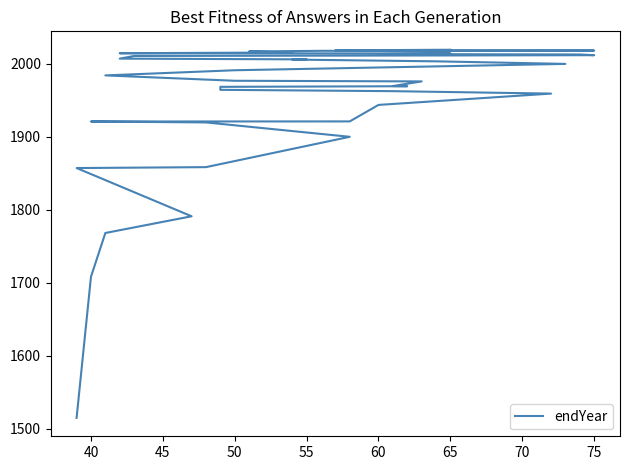

Reading left to right, extract all data points from this chart.

1515.0	1708.4	1768.3	1791.2	1857.3	1858.6	1900.2	1919.9	1921.1	1921.3	1943.9	1959.4	1962.7	1964.5	1968.6	1969.5	1969.7	1976.1	1977.0	1984.3	1991.4	2000.1	2003.6	2006.0	2006.3	2007.3	2010.9	2010.9	2012.0	2013.0	2013.6	2014.4	2014.7	2015.5	2015.7	2017.1	2018.0	2018.4	2018.6	2019.5